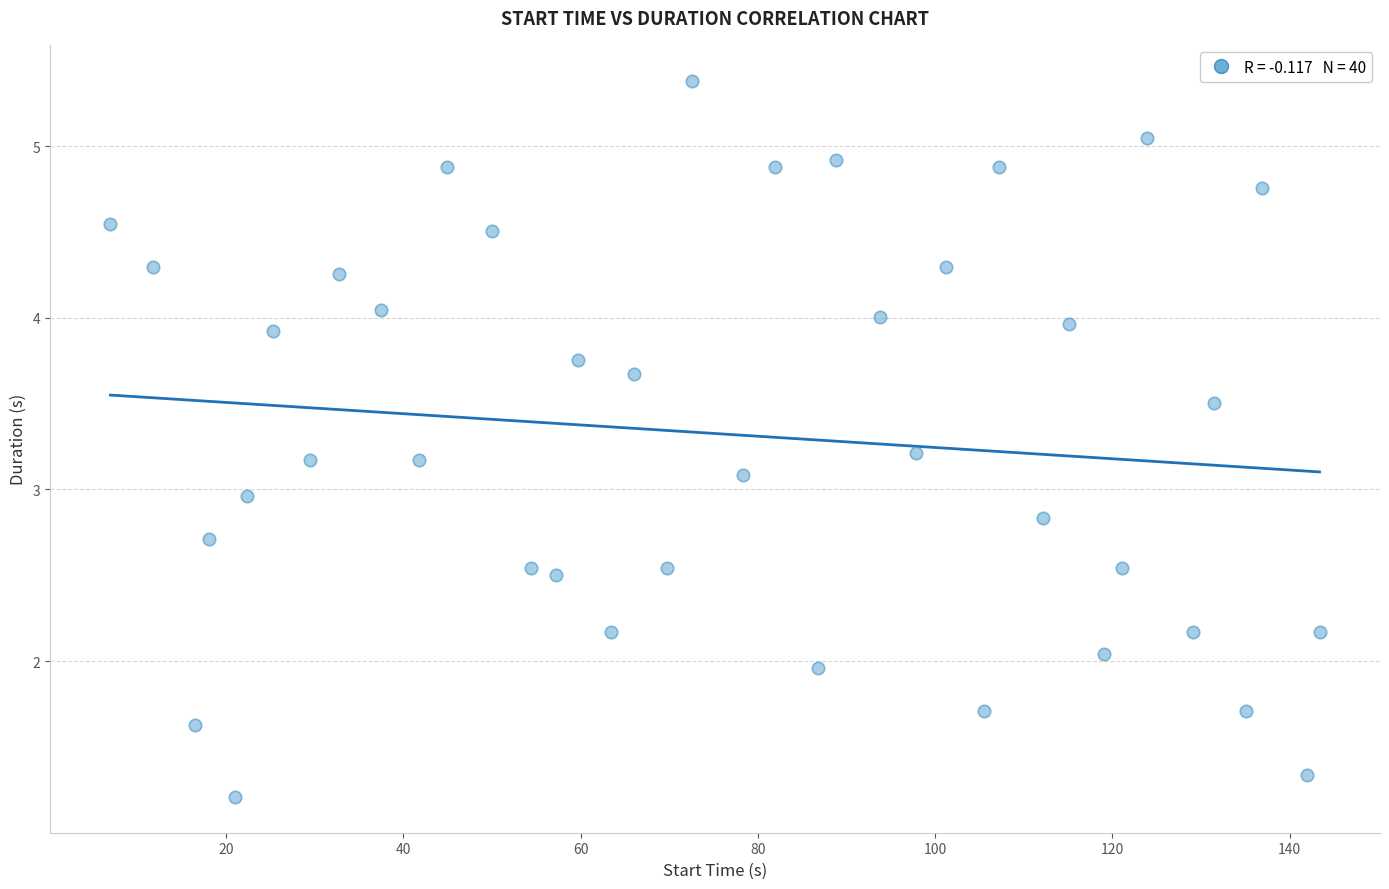

What is the range of X values (max minus min)?

136.4